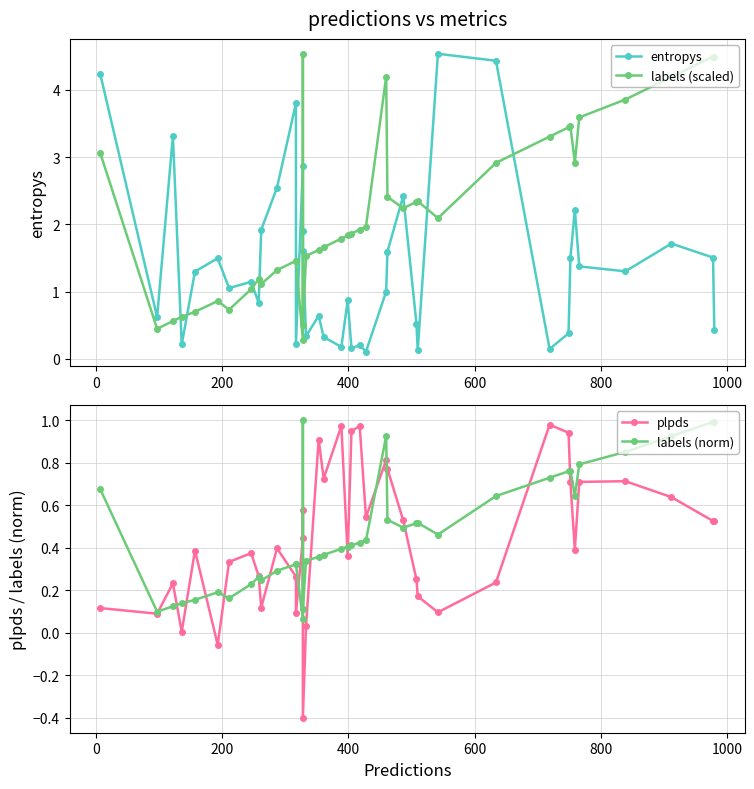

How many lines are shown in the chart?

4